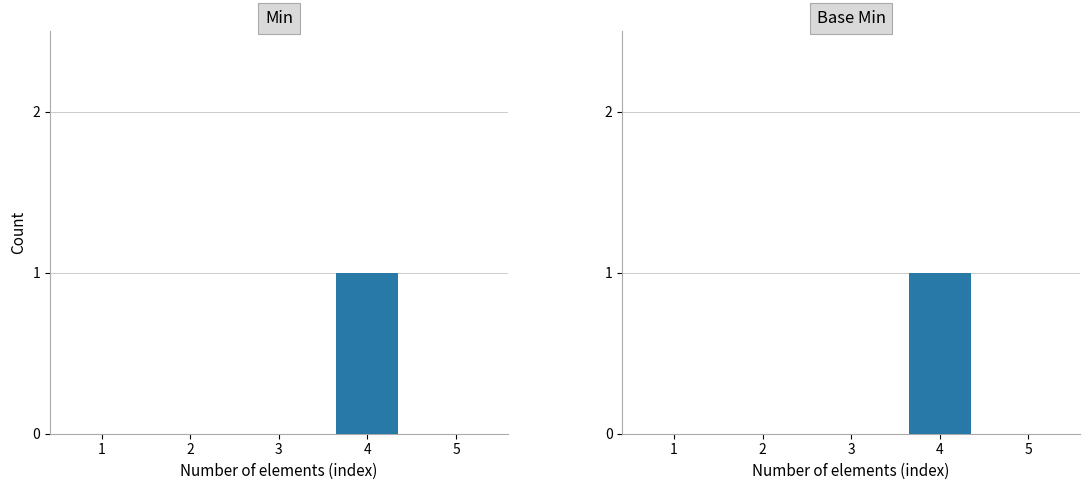

The Min series shows -1 at 5. True or false?

False